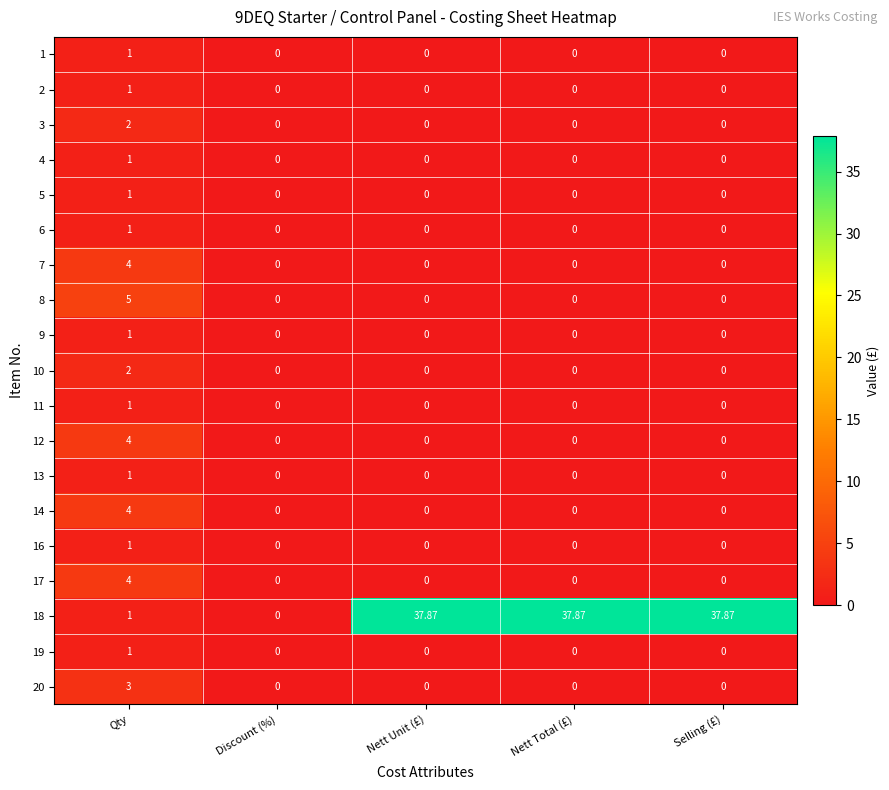

Reading left to right, transcribe all the data shown in this chart.

1: Qty=1.0	Discount (%)=0.0	Nett Unit (£)=0.0	Nett Total (£)=0.0	Selling (£)=0.0
2: Qty=1.0	Discount (%)=0.0	Nett Unit (£)=0.0	Nett Total (£)=0.0	Selling (£)=0.0
3: Qty=2.0	Discount (%)=0.0	Nett Unit (£)=0.0	Nett Total (£)=0.0	Selling (£)=0.0
4: Qty=1.0	Discount (%)=0.0	Nett Unit (£)=0.0	Nett Total (£)=0.0	Selling (£)=0.0
5: Qty=1.0	Discount (%)=0.0	Nett Unit (£)=0.0	Nett Total (£)=0.0	Selling (£)=0.0
6: Qty=1.0	Discount (%)=0.0	Nett Unit (£)=0.0	Nett Total (£)=0.0	Selling (£)=0.0
7: Qty=4.0	Discount (%)=0.0	Nett Unit (£)=0.0	Nett Total (£)=0.0	Selling (£)=0.0
8: Qty=5.0	Discount (%)=0.0	Nett Unit (£)=0.0	Nett Total (£)=0.0	Selling (£)=0.0
9: Qty=1.0	Discount (%)=0.0	Nett Unit (£)=0.0	Nett Total (£)=0.0	Selling (£)=0.0
10: Qty=2.0	Discount (%)=0.0	Nett Unit (£)=0.0	Nett Total (£)=0.0	Selling (£)=0.0
11: Qty=1.0	Discount (%)=0.0	Nett Unit (£)=0.0	Nett Total (£)=0.0	Selling (£)=0.0
12: Qty=4.0	Discount (%)=0.0	Nett Unit (£)=0.0	Nett Total (£)=0.0	Selling (£)=0.0
13: Qty=1.0	Discount (%)=0.0	Nett Unit (£)=0.0	Nett Total (£)=0.0	Selling (£)=0.0
14: Qty=4.0	Discount (%)=0.0	Nett Unit (£)=0.0	Nett Total (£)=0.0	Selling (£)=0.0
16: Qty=1.0	Discount (%)=0.0	Nett Unit (£)=0.0	Nett Total (£)=0.0	Selling (£)=0.0
17: Qty=4.0	Discount (%)=0.0	Nett Unit (£)=0.0	Nett Total (£)=0.0	Selling (£)=0.0
18: Qty=1.0	Discount (%)=0.0	Nett Unit (£)=37.9	Nett Total (£)=37.9	Selling (£)=37.9
19: Qty=1.0	Discount (%)=0.0	Nett Unit (£)=0.0	Nett Total (£)=0.0	Selling (£)=0.0
20: Qty=3.0	Discount (%)=0.0	Nett Unit (£)=0.0	Nett Total (£)=0.0	Selling (£)=0.0